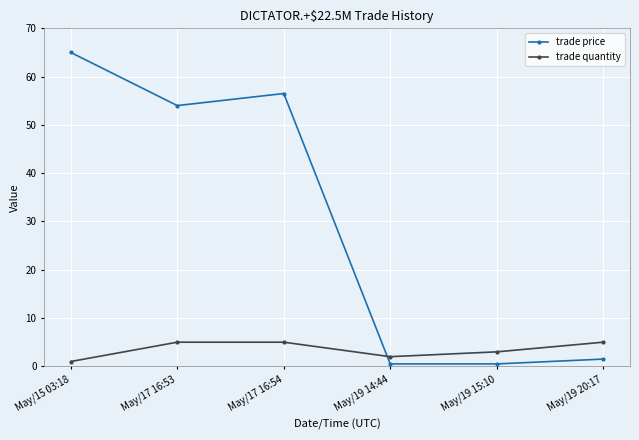

What is the sum of the trade price values at May/19 15:10 and May/19 14:44?

1.0